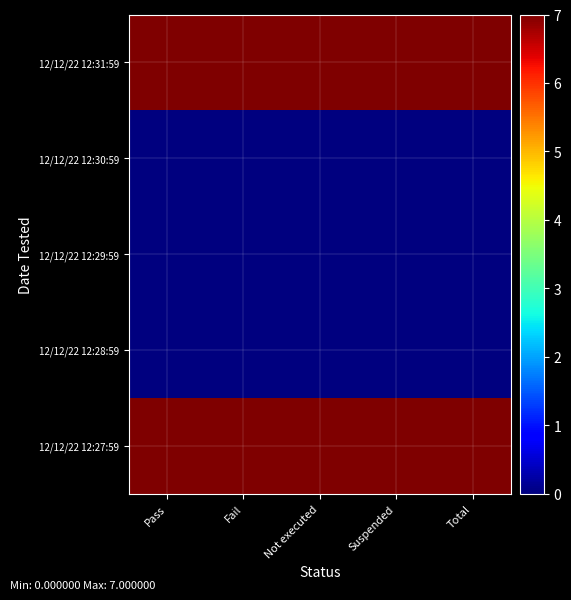

Reading right to left, what are all the values shown in this chart?

12/12/22 12:31:59: Total=7	Suspended=7	Not executed=7	Fail=7	Pass=7
12/12/22 12:30:59: Total=0	Suspended=0	Not executed=0	Fail=0	Pass=0
12/12/22 12:29:59: Total=0	Suspended=0	Not executed=0	Fail=0	Pass=0
12/12/22 12:28:59: Total=0	Suspended=0	Not executed=0	Fail=0	Pass=0
12/12/22 12:27:59: Total=7	Suspended=7	Not executed=7	Fail=7	Pass=7